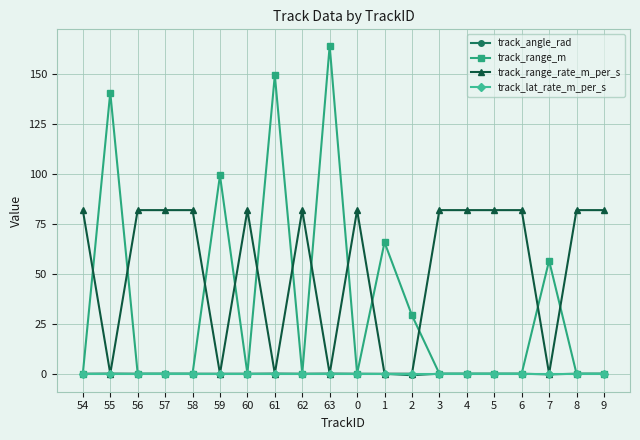

What is the label of the 19th point from the right?

55